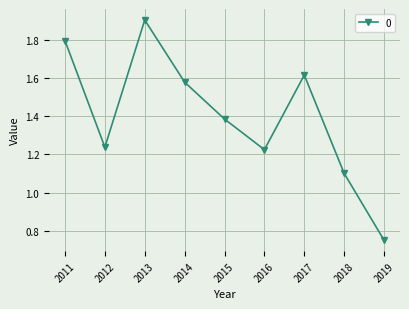

What is the sum of the values at 2012 and 2019?

2.0